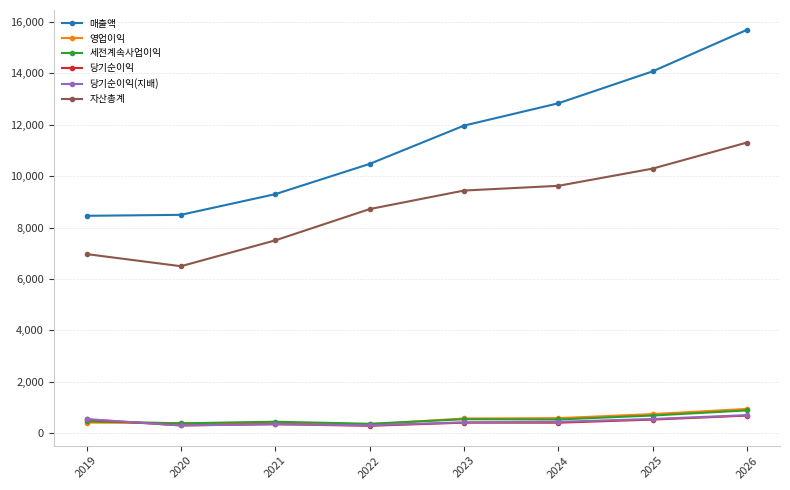

What is the value of the 세전계속사업이익 point at the 3rd from the left?

443